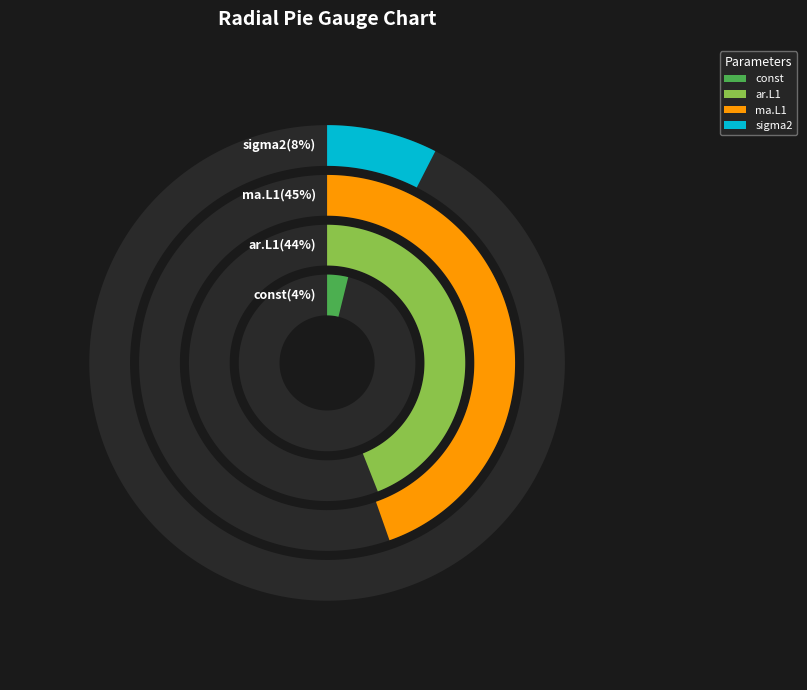

The const slice represents 4% of the pie. True or false?

True